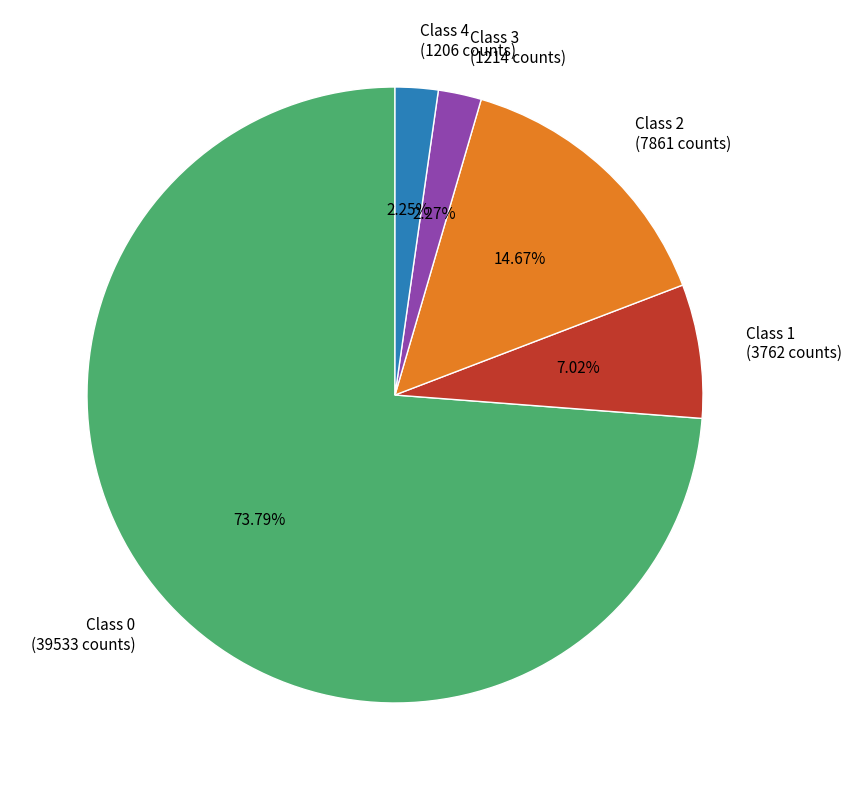

What percentage is the Class 1 slice, to the nearest percent?

7%